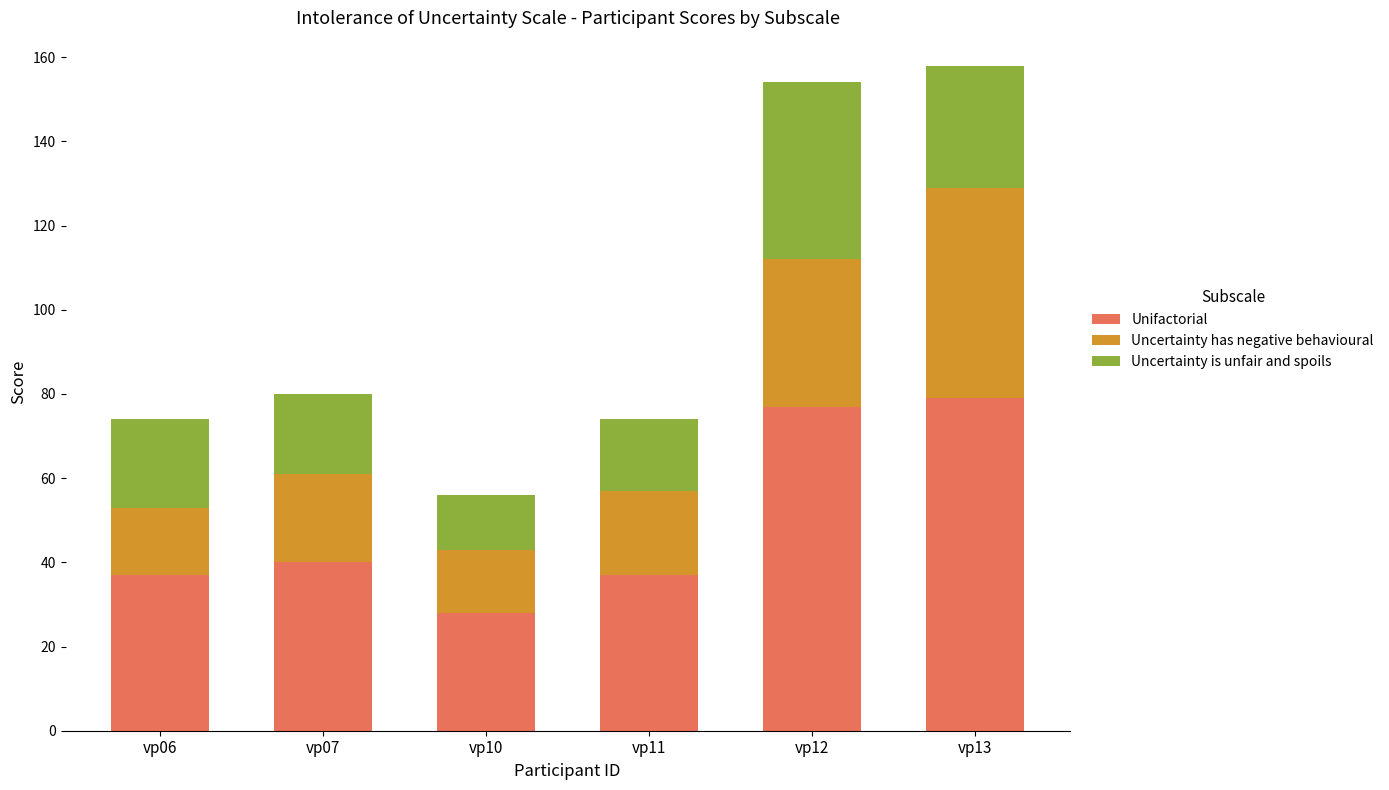

What is the difference between the maximum and minimum values in the Unifactorial series?

51